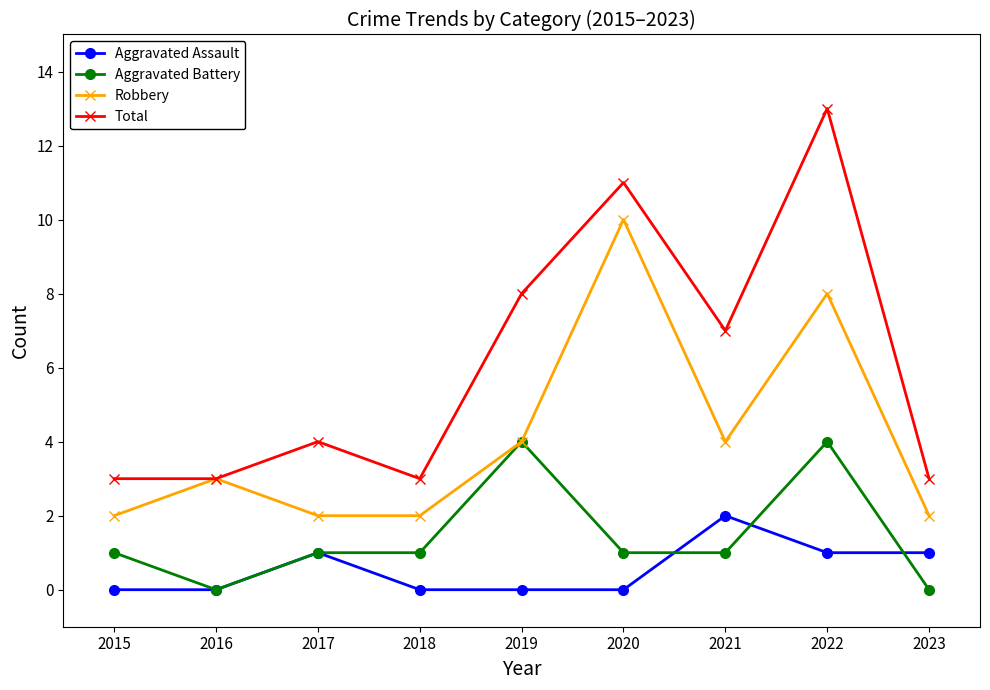

What is the difference between the highest and lowest values at 2017?

3